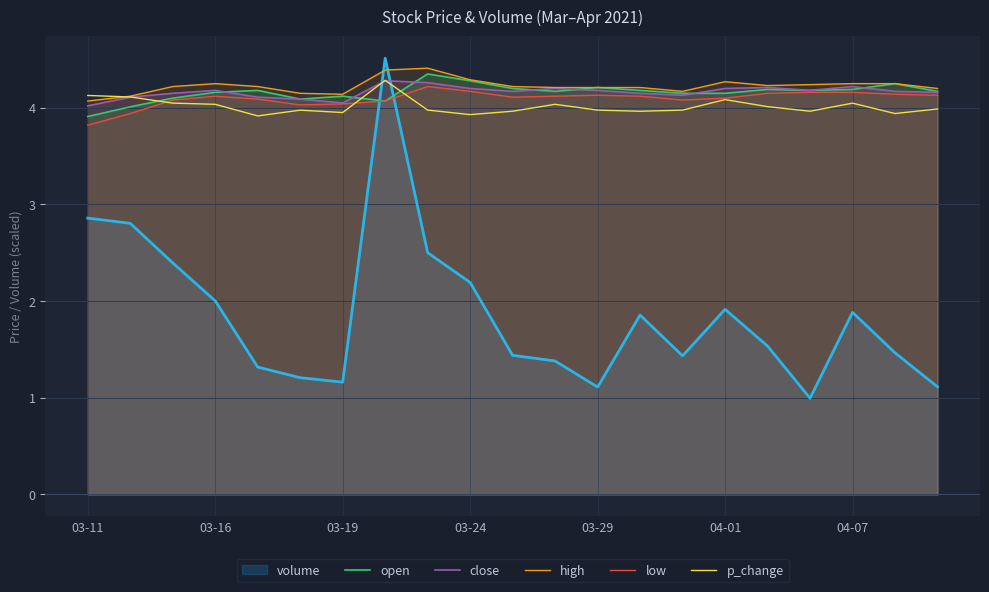

The value of p_change at 03-19 is 7.1. True or false?

False